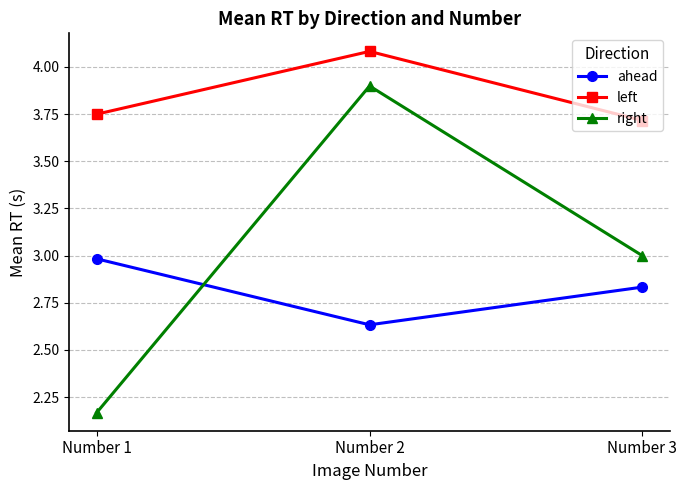

What are all the series names shown in the legend?

ahead, left, right